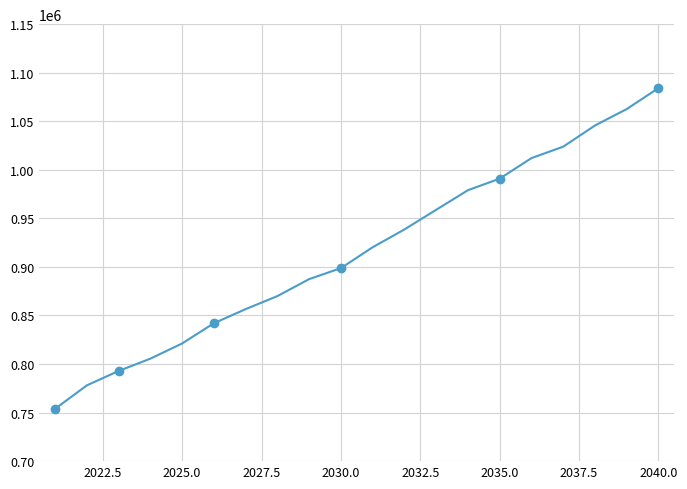

Count the number of data series in this chart.

1